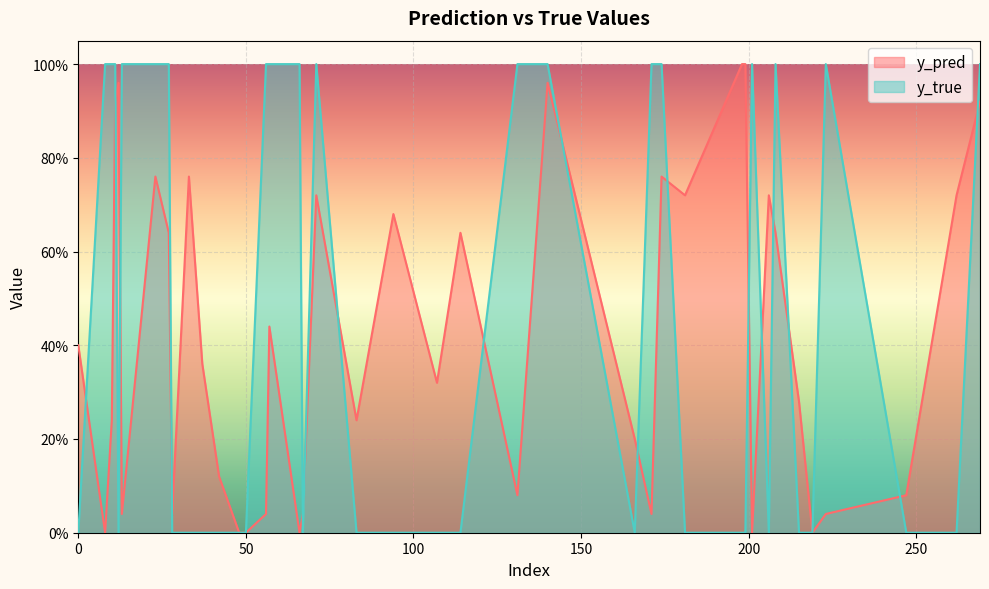

What is the difference between the y_true values at 166 and 11?

1.0